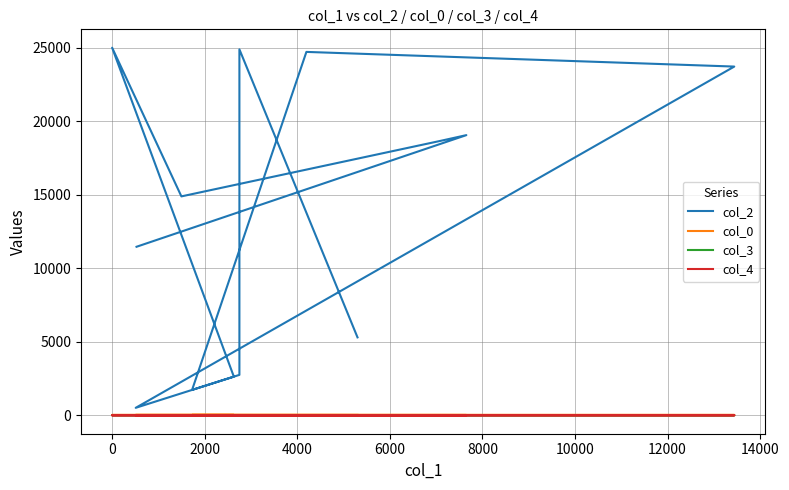

How many data points in col_2 are less than 14888?

6